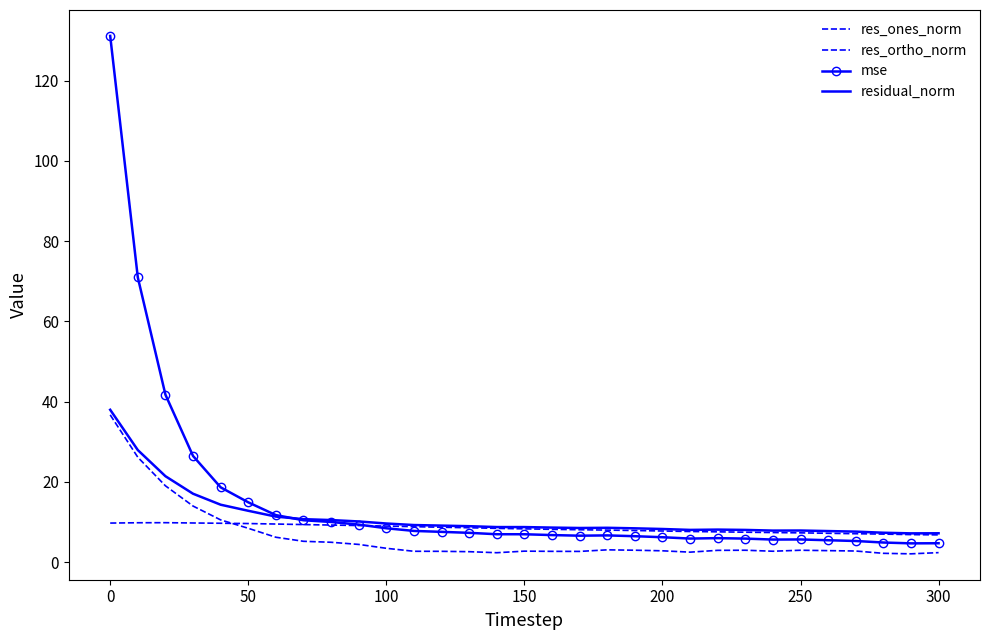

Reading left to right, list all the values displayed in this chart.

res_ones_norm: 36.7	26.2	19.0	14.0	10.5	8.4	6.2	5.2	5.0	4.4	3.5	2.7	2.7	2.6	2.4	2.8	2.7	2.7	3.1	3.0	2.8	2.5	3.0	3.0	2.7	3.0	2.9	2.8	2.2	2.1	2.4
res_ortho_norm: 9.7	9.8	9.8	9.8	9.7	9.6	9.5	9.4	9.3	9.1	9.0	8.9	8.7	8.6	8.4	8.3	8.2	8.1	8.0	7.9	7.8	7.6	7.6	7.5	7.4	7.3	7.2	7.1	7.0	6.9	6.8
mse: 131.2	71.0	41.8	26.5	18.7	14.9	11.7	10.5	10.0	9.4	8.5	7.8	7.6	7.3	7.0	7.0	6.8	6.6	6.7	6.5	6.2	5.9	6.0	5.9	5.6	5.7	5.5	5.3	4.9	4.7	4.7
residual_norm: 38.0	27.9	21.4	17.1	14.3	12.8	11.4	10.7	10.5	10.2	9.6	9.3	9.1	9.0	8.8	8.8	8.6	8.5	8.6	8.4	8.3	8.0	8.1	8.0	7.9	7.9	7.8	7.6	7.3	7.2	7.2